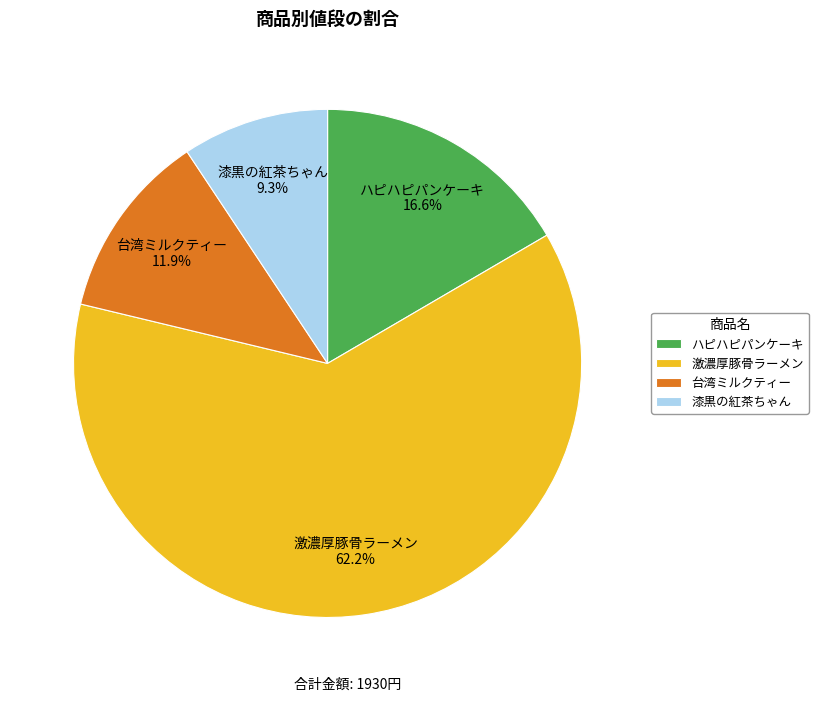

Which category has the smallest portion of the pie?

漆黒の紅茶ちゃん